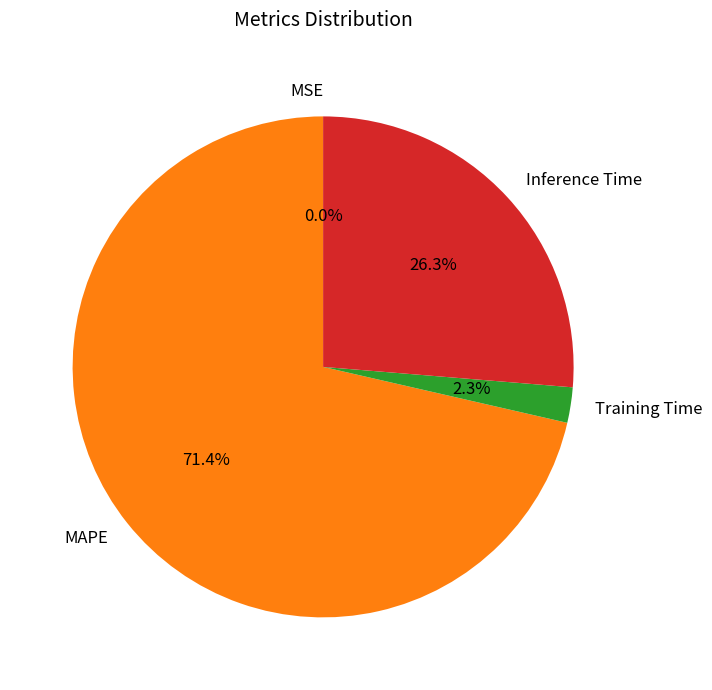

Is it true that Training Time is 2% of the pie?

True